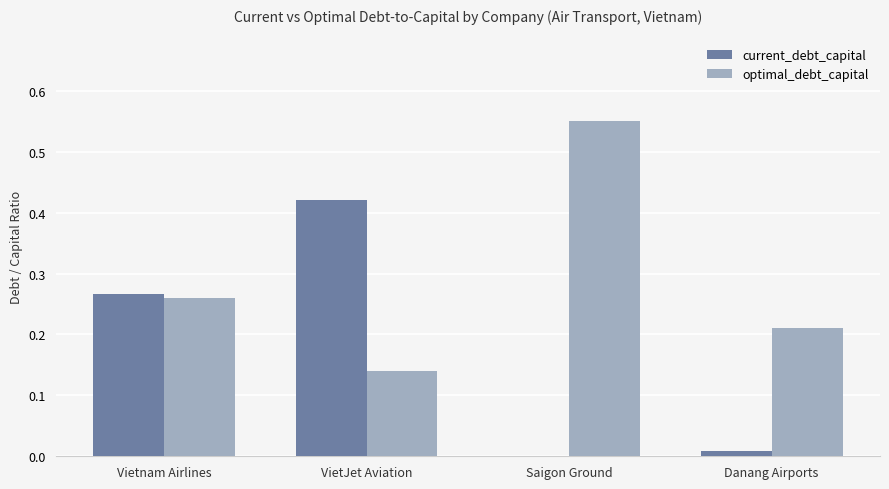

What is the sum of all optimal_debt_capital values?

1.2